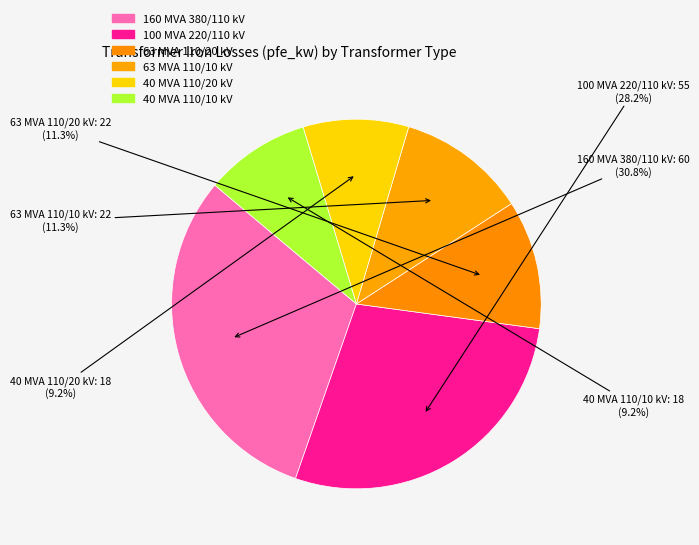

Count the number of slices in the pie.

6